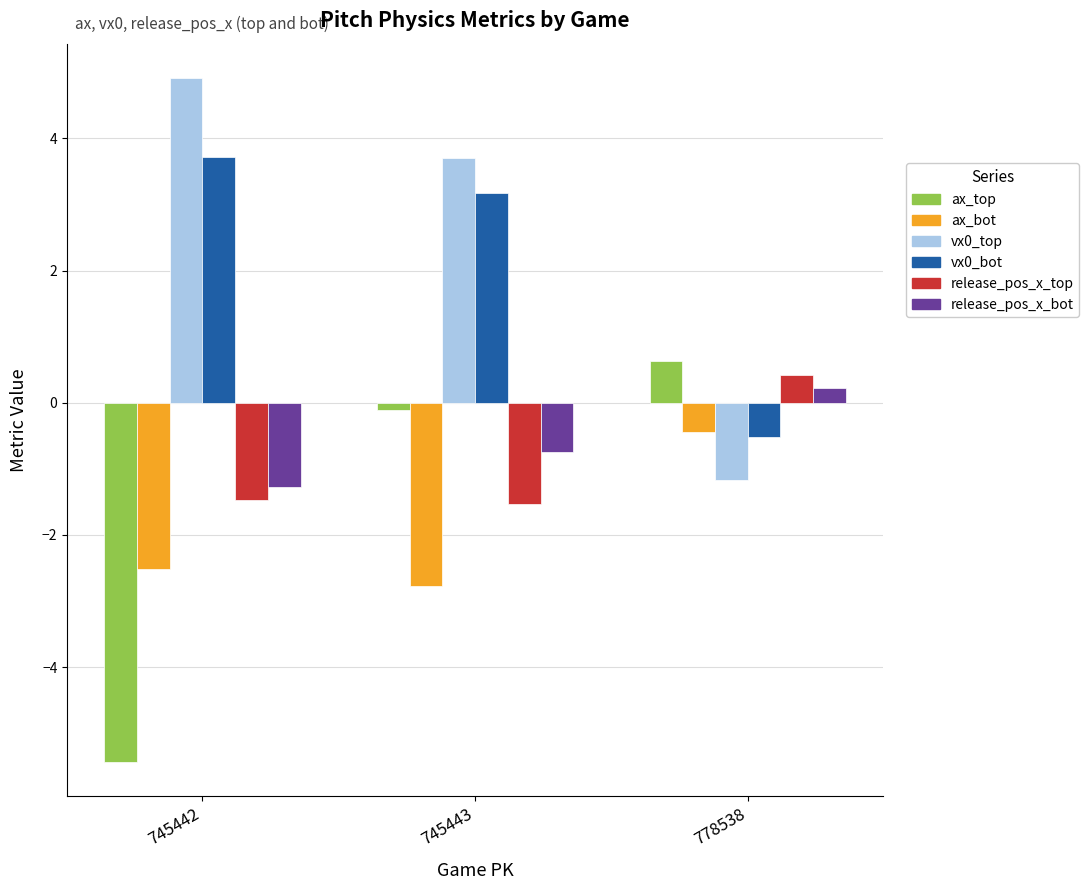

Which category has the lowest value in the ax_bot series?

745443